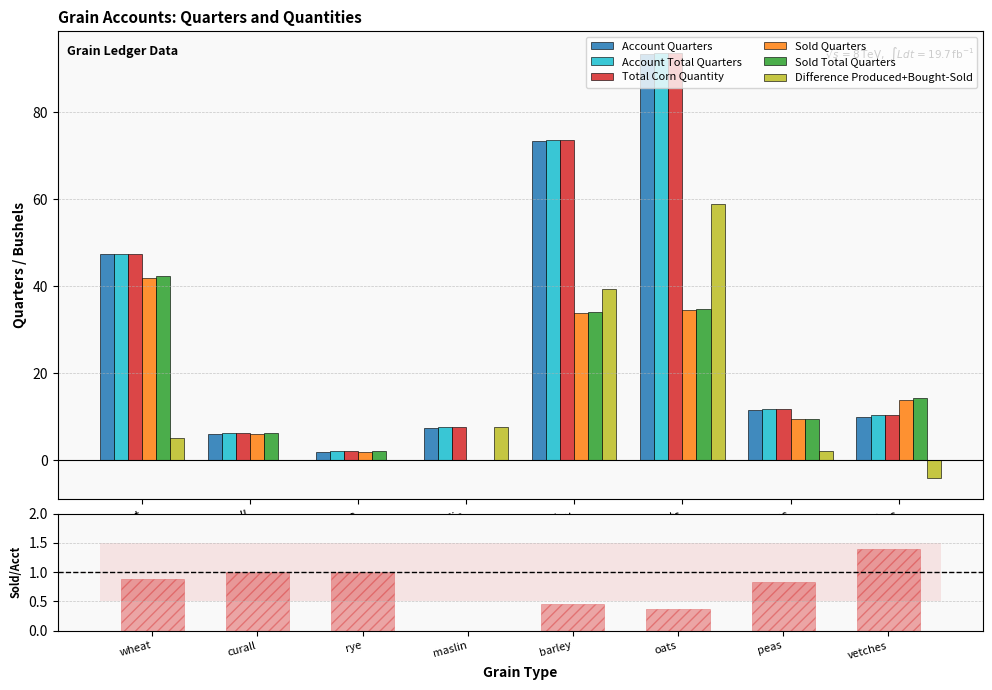

List the labels in order of Sold Total Quarters value, largest first.

wheat, oats, barley, vetches, peas, curall, rye, maslin